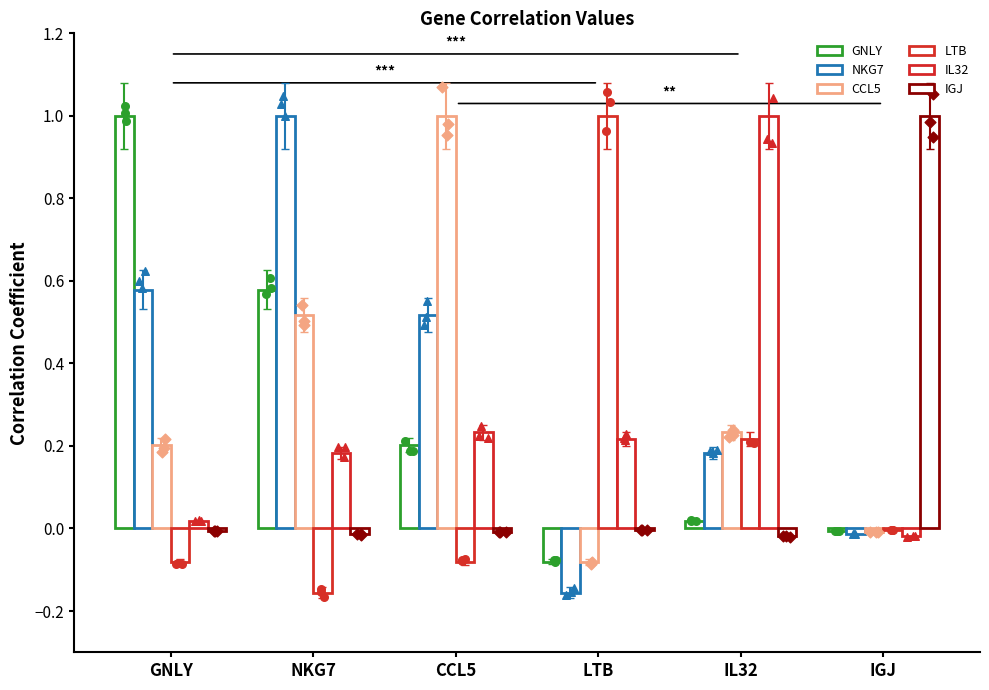

Which series has the widest spread of Y values?

NKG7